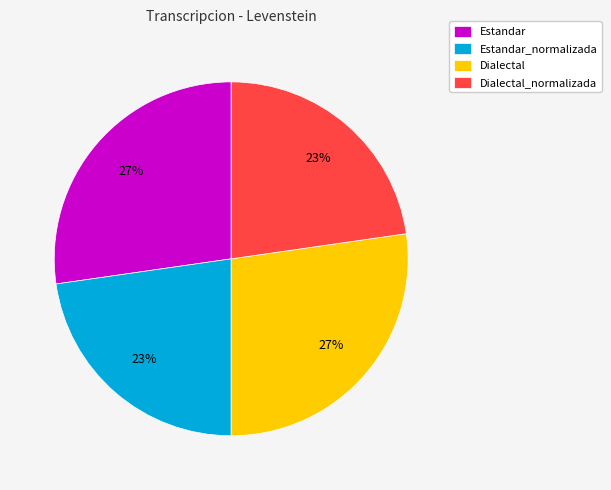

Combined, do Dialectal_normalizada and Estandar_normalizada account for over 50%?

No